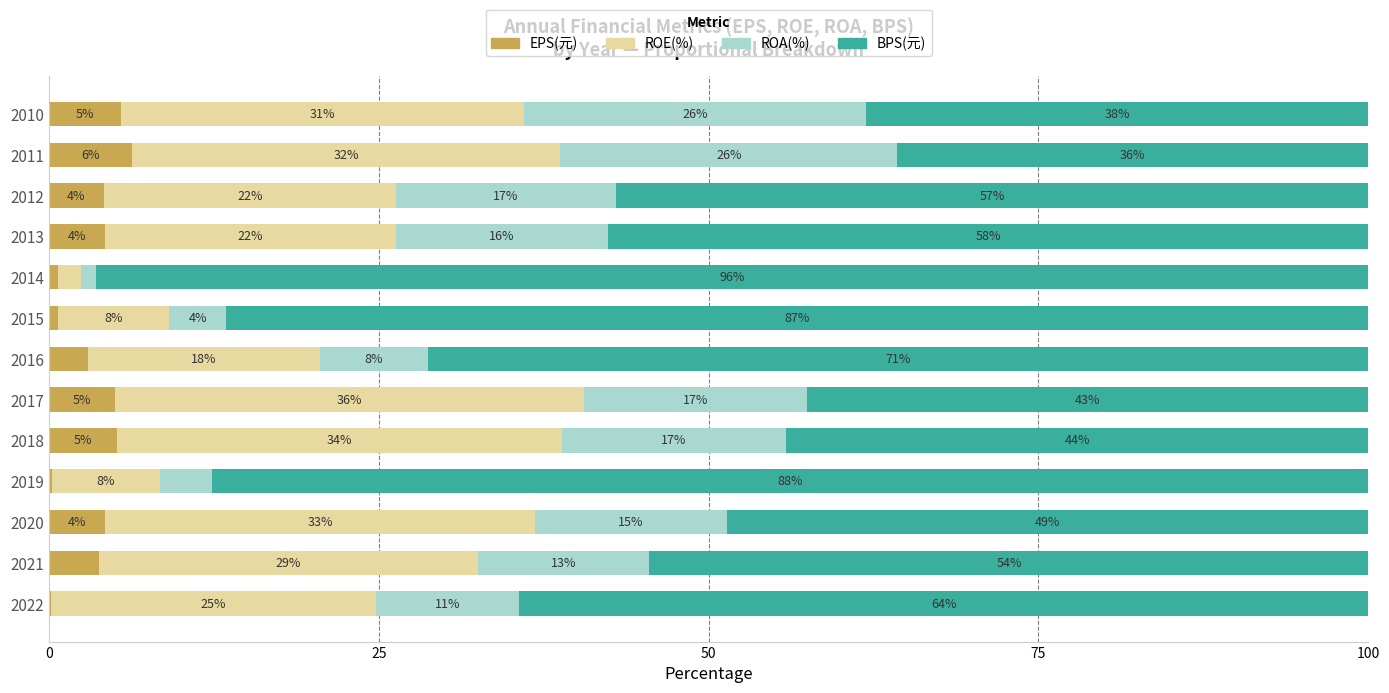

What is the total value across all series at 2011?

100.0